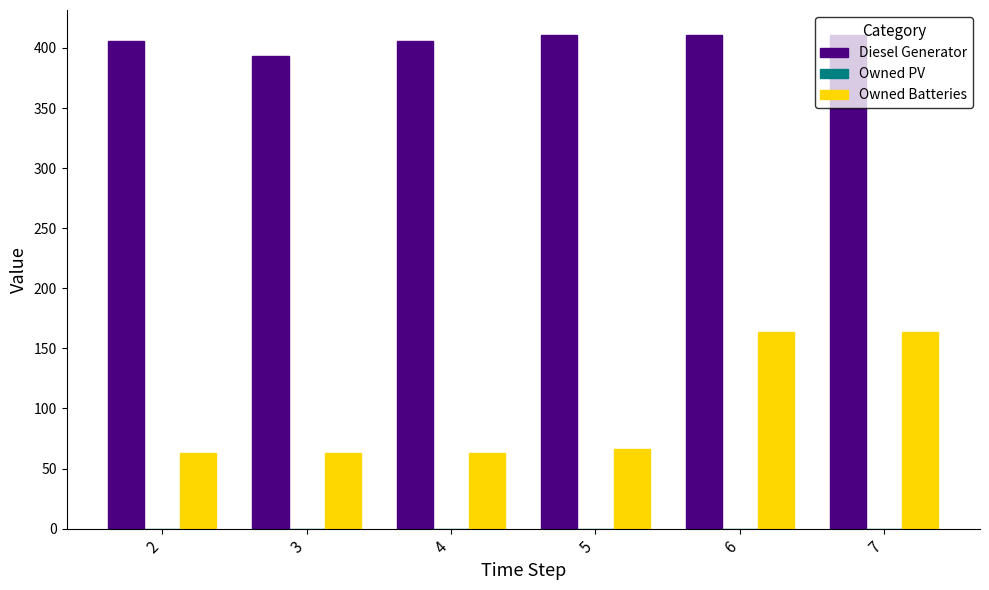

Is it true that Owned Batteries equals 164 at 6?

True